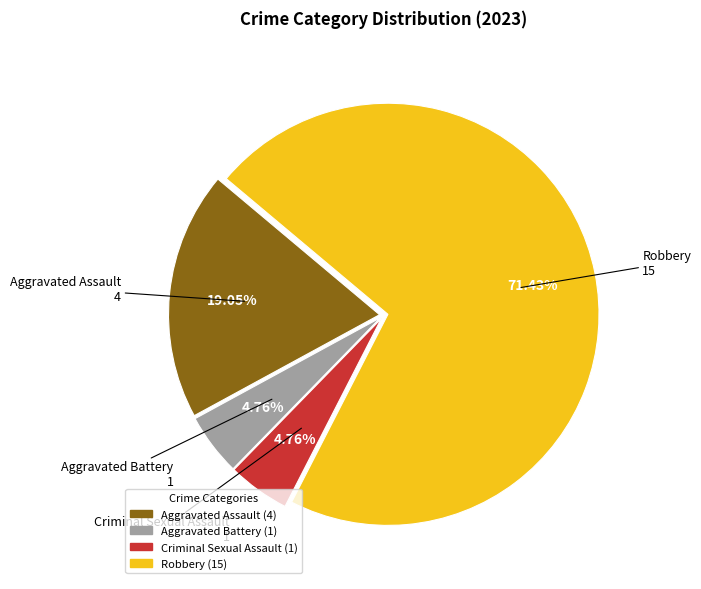

The Aggravated Assault slice represents 29% of the pie. True or false?

False